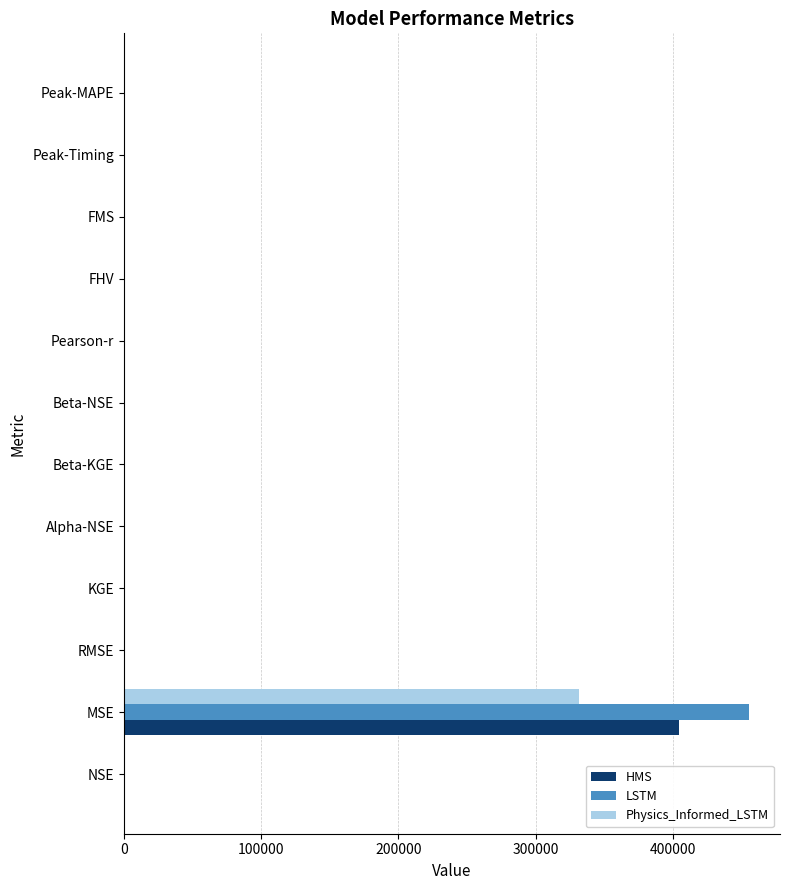

At which label does LSTM reach its peak?

MSE